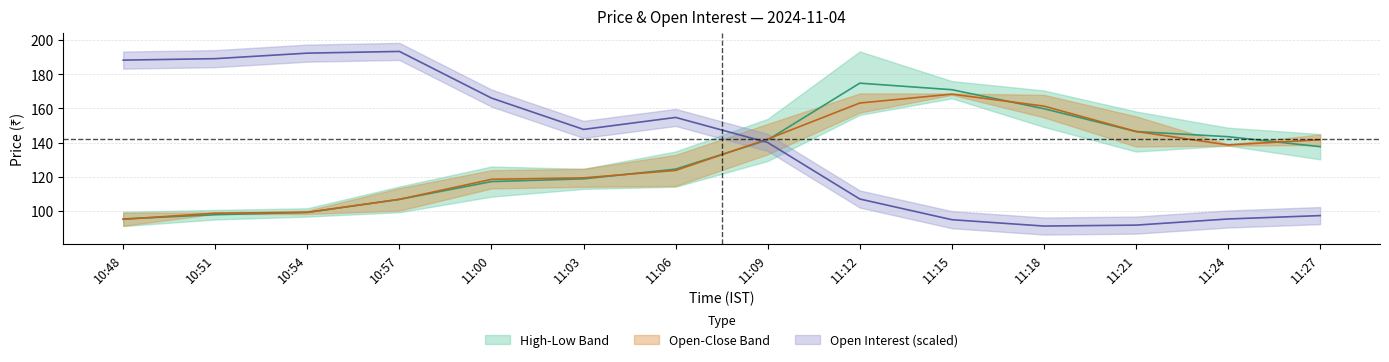

What is the total value across all series at 11:21?

384.7